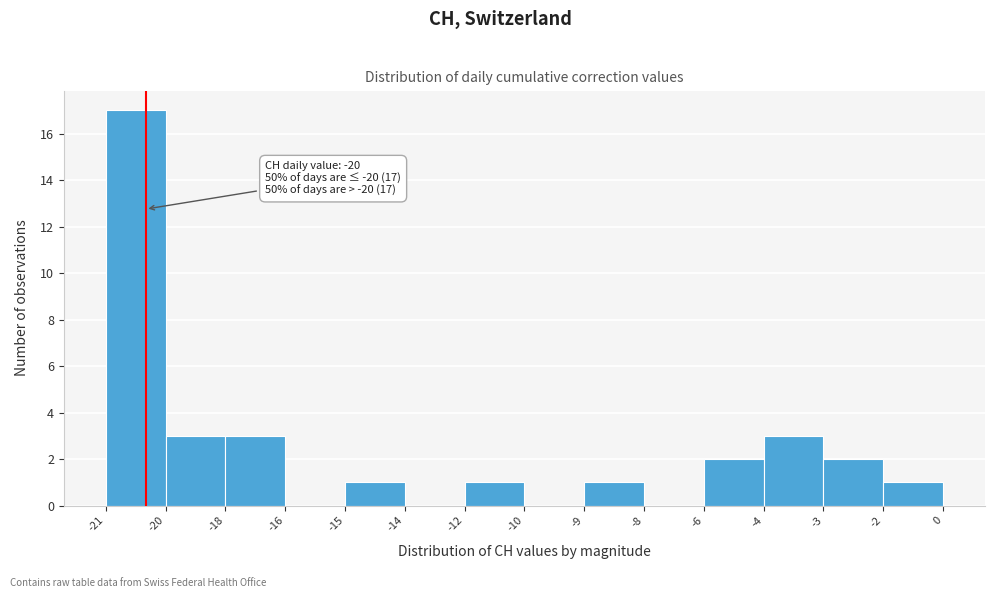

Reading right to left, transcribe all the data shown in this chart.

-2=1	-3=2	-4=3	-6=2	-8=0	-9=1	-10=0	-12=1	-14=0	-15=1	-16=0	-18=3	-20=3	-21=17